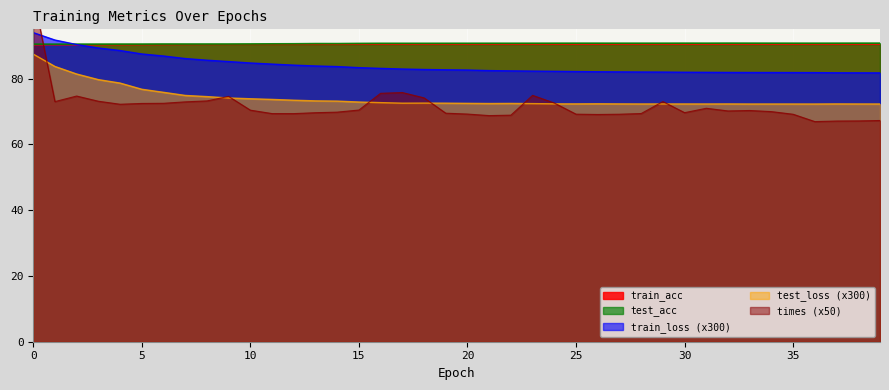

Which has a higher value, 33 or 13?

33